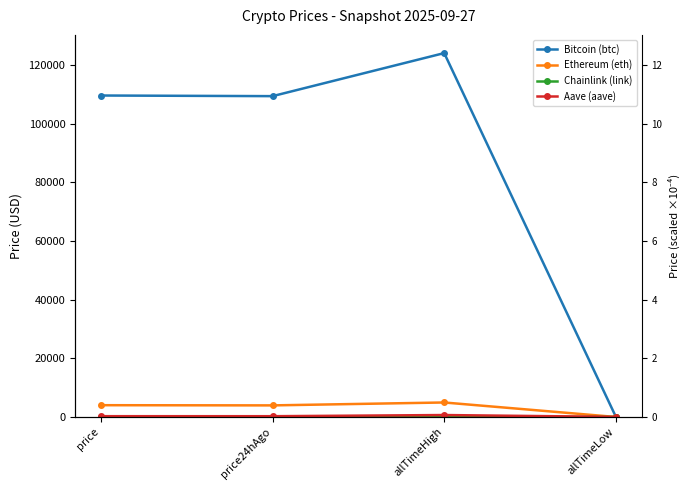

The value of Chainlink (link) at allTimeHigh is 52.7. True or false?

True